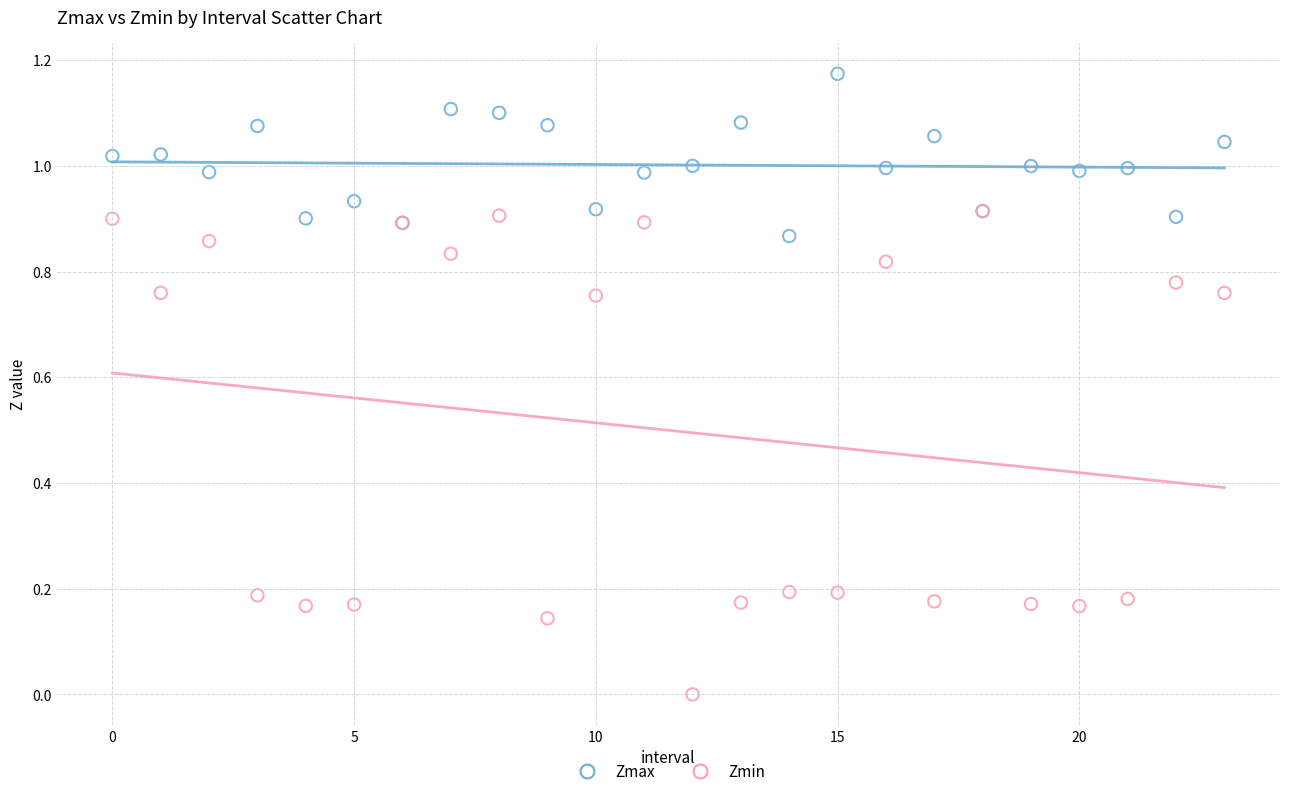

What are all the series names shown in the legend?

Zmax, Zmin